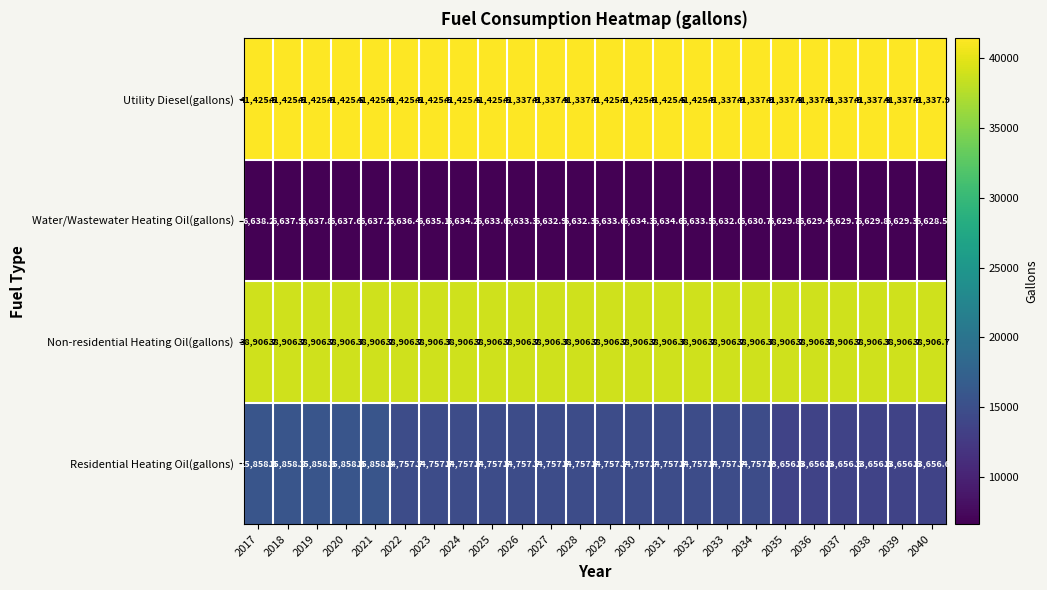

How many categories are shown in the chart?

24